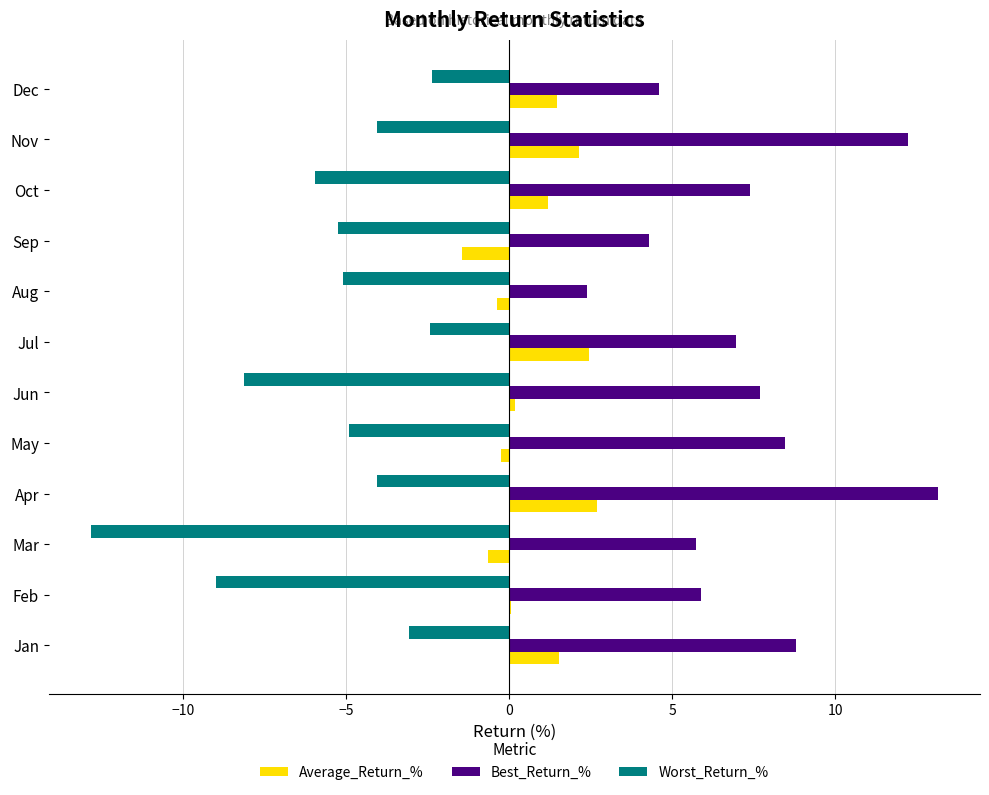

The Best_Return_% series shows 7.7 at Jun. True or false?

True